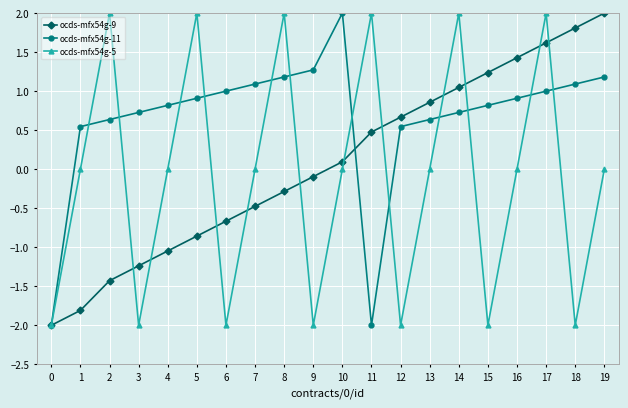

Is the value of ocds-mfx54g-5 at 10 greater than the value of ocds-mfx54g-11 at 6?

No